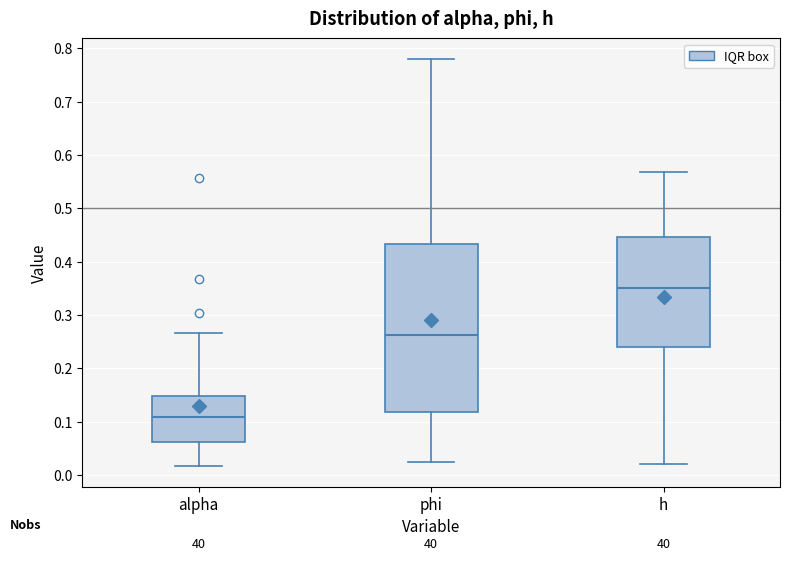

Comparing the boxes themselves (not the whiskers), which one is the tallest?

phi